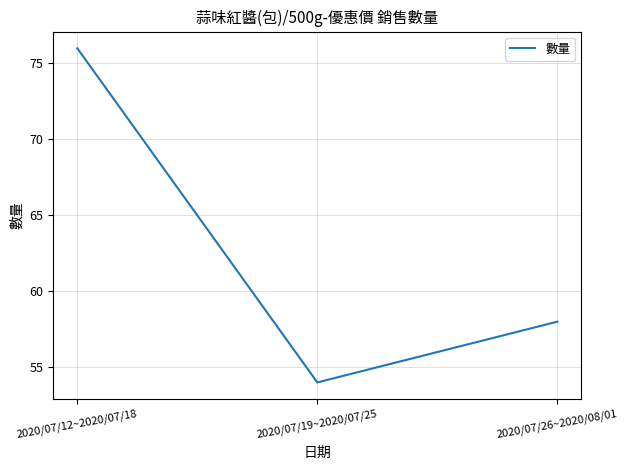

Rank the categories by value from highest to lowest.

2020/07/12~2020/07/18, 2020/07/26~2020/08/01, 2020/07/19~2020/07/25